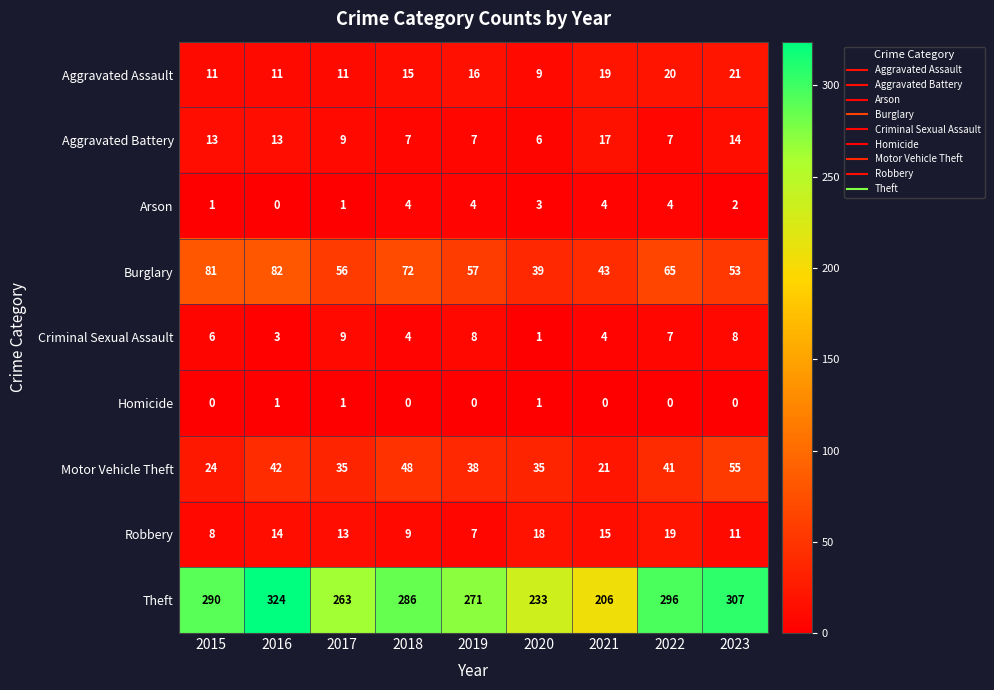

What is the sum of all Burglary values?

548